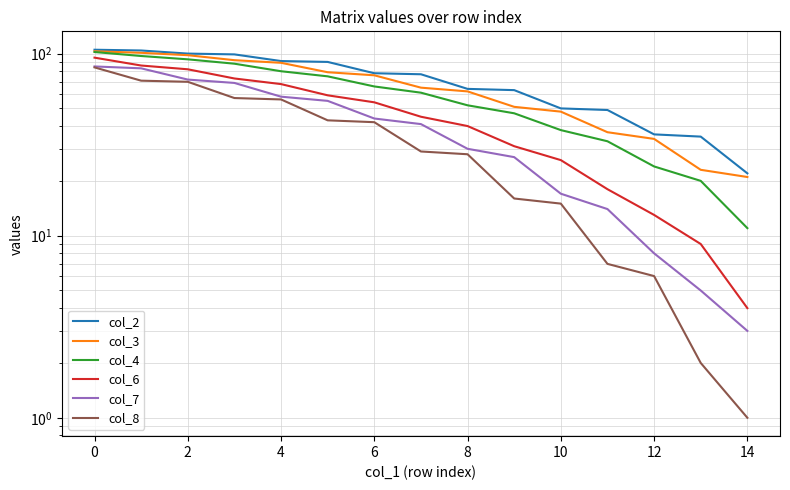

How many data points does each series have?

15